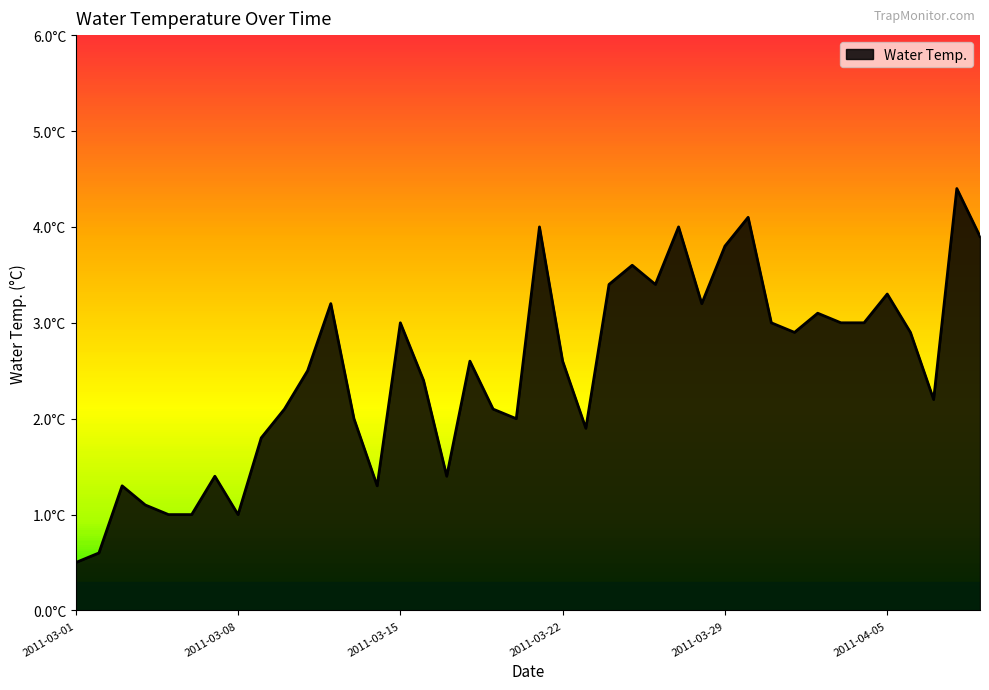

Is this an area chart (filled region under the line)?

Yes